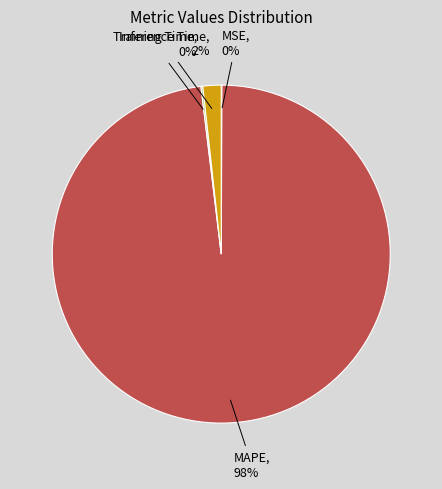

Is it true that MAPE is 98% of the pie?

True